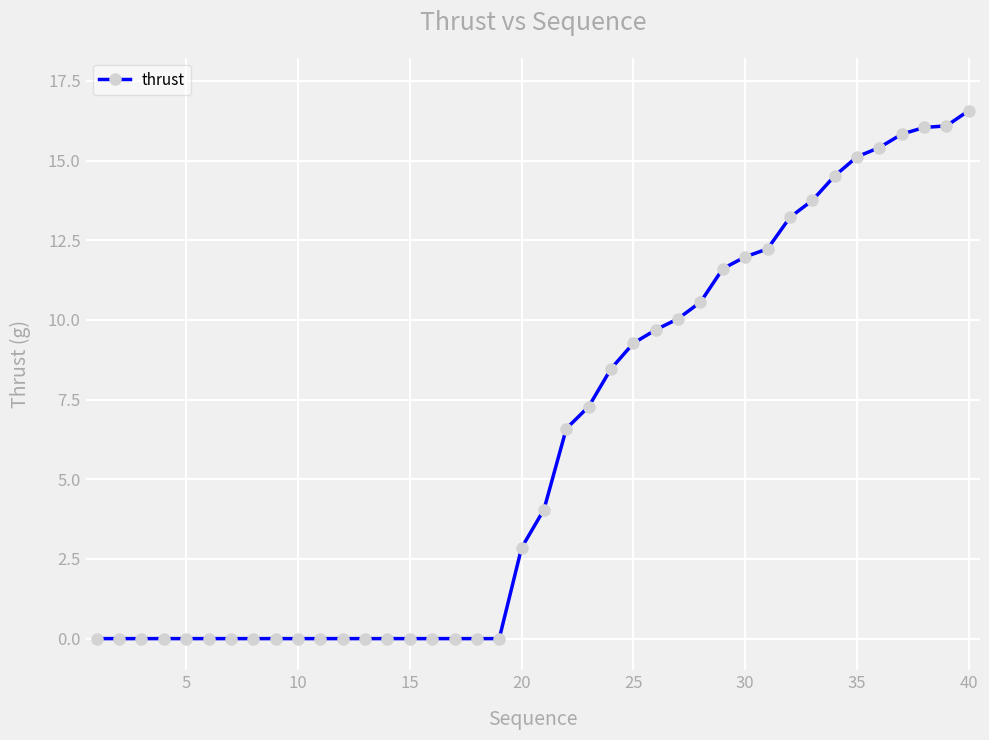

What is the value of the 24th point from the left?

8.5